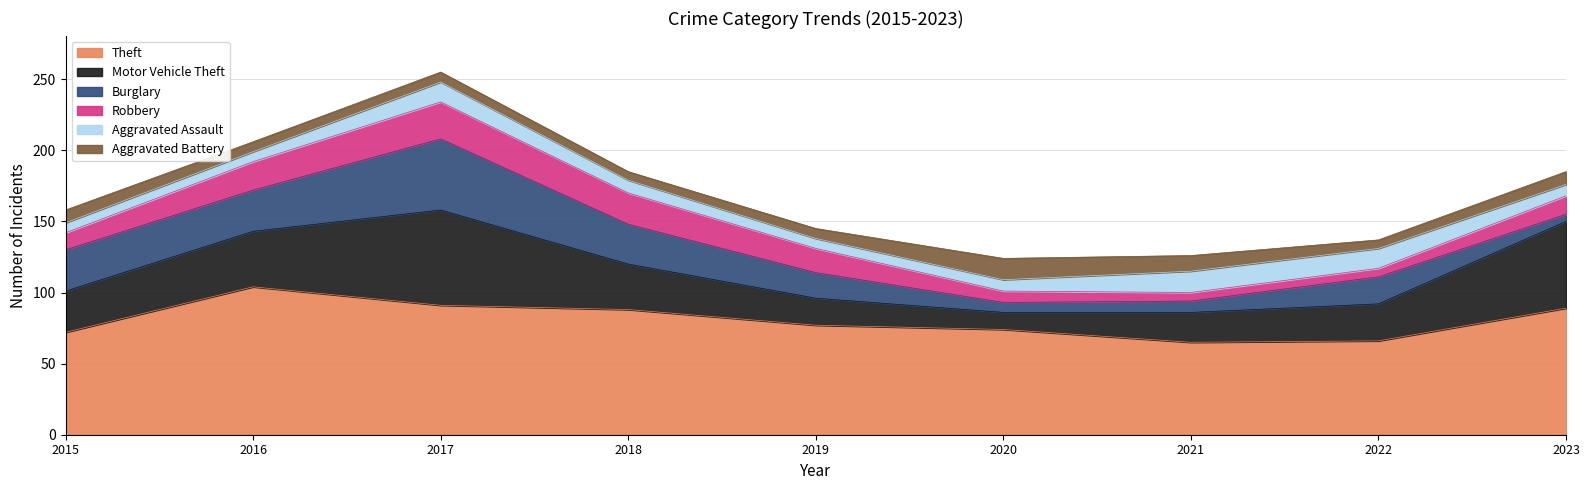

At which category does Robbery reach its first local peak?

2017